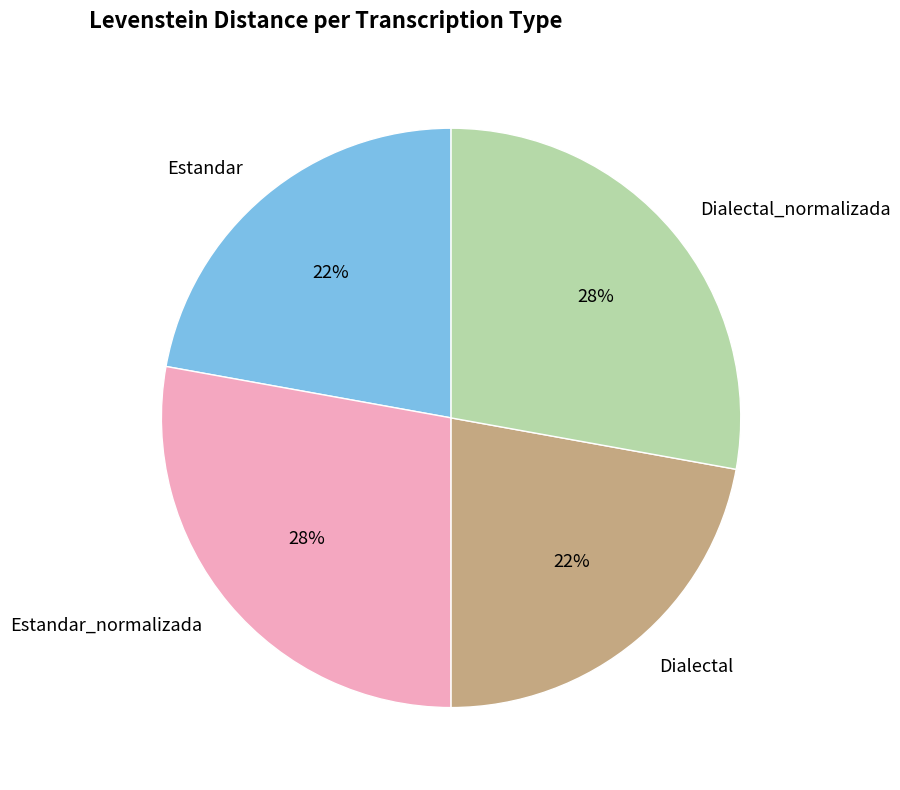

To the nearest percent, what is the combined percentage of Dialectal and Dialectal_normalizada?

50%